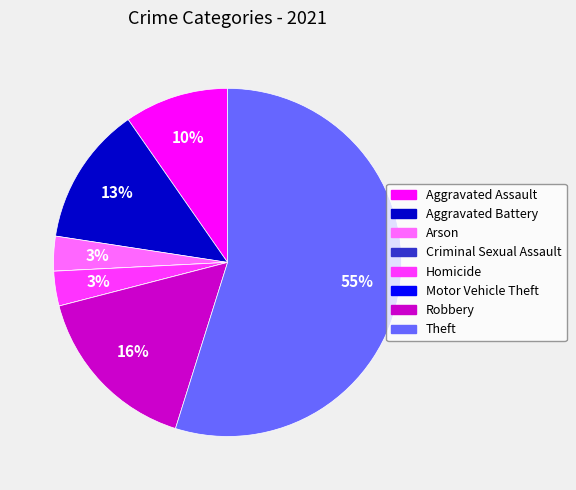

Is the sum of Theft and Homicide greater than half?

Yes